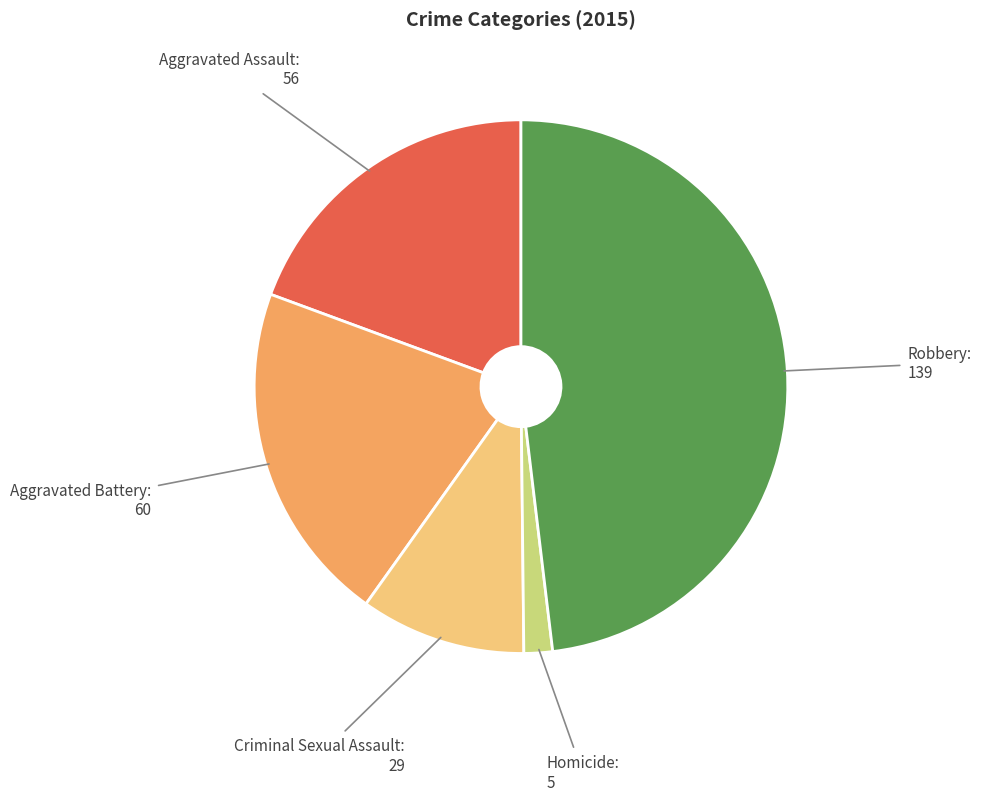

Which slice is the largest?

Robbery